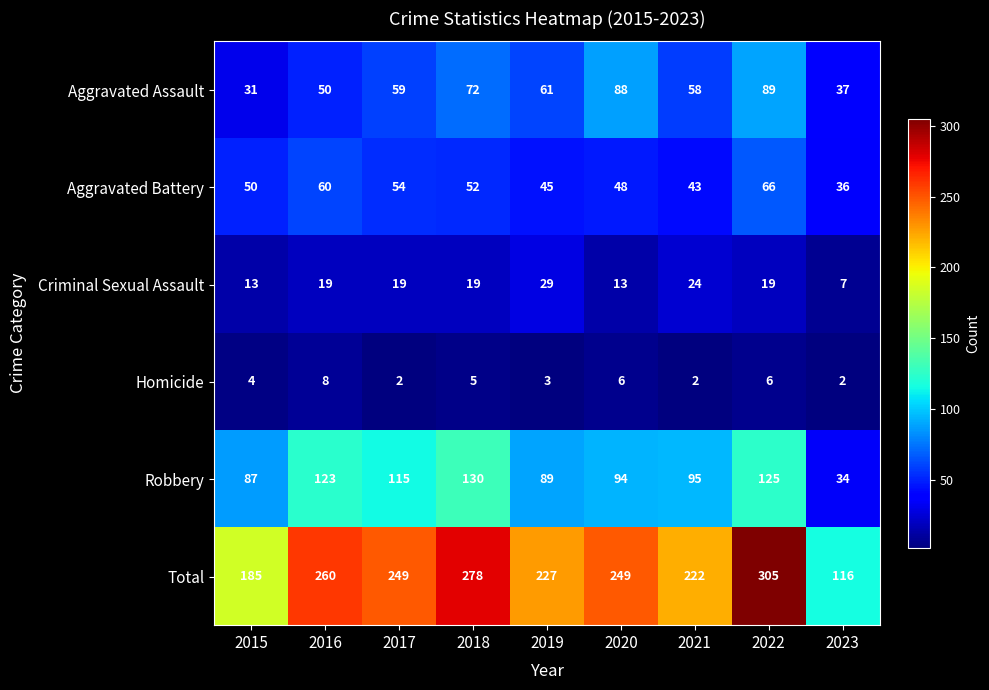

What is the difference between the Aggravated Assault values at 2023 and 2020?

51